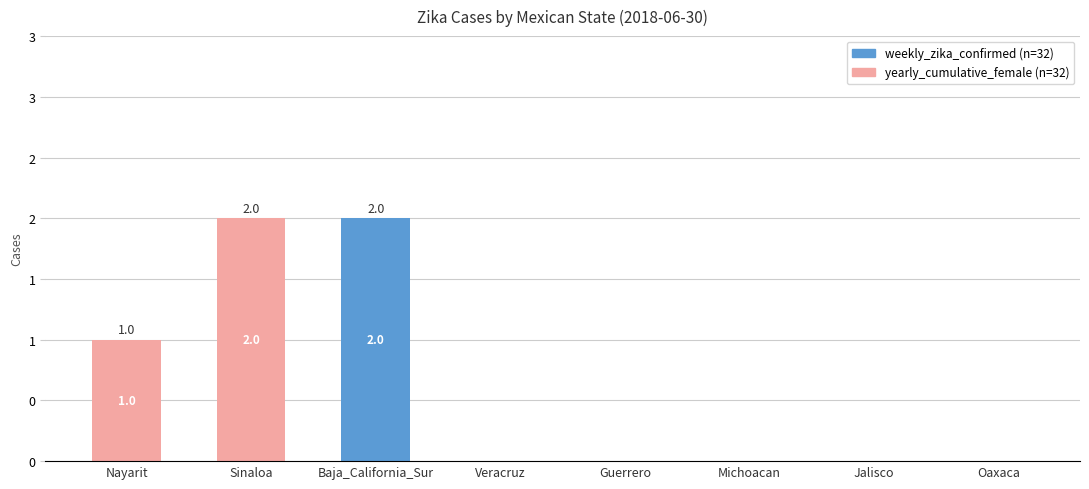

What is the total value across all series at Sinaloa?

2